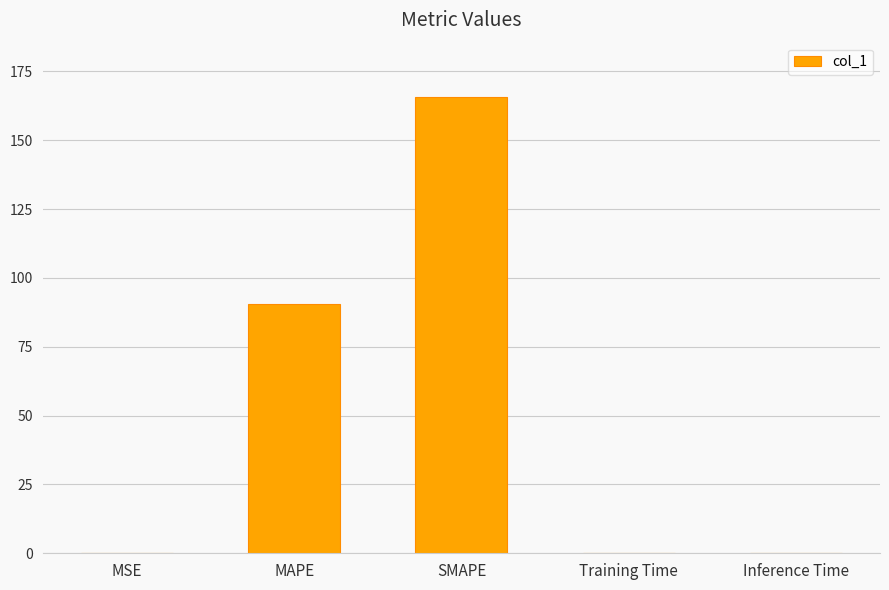

What is the change in value from MSE to MAPE?

+90.5